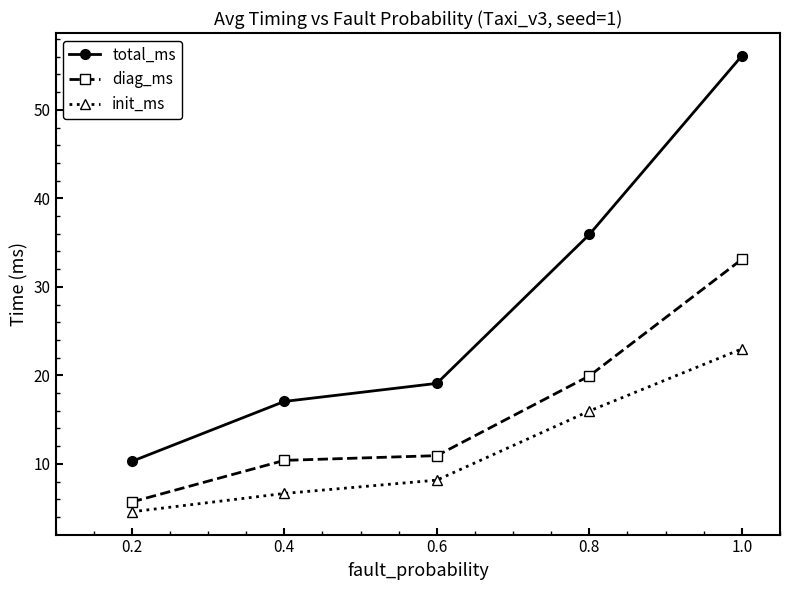

What is the highest value of the diag_ms series?

33.1